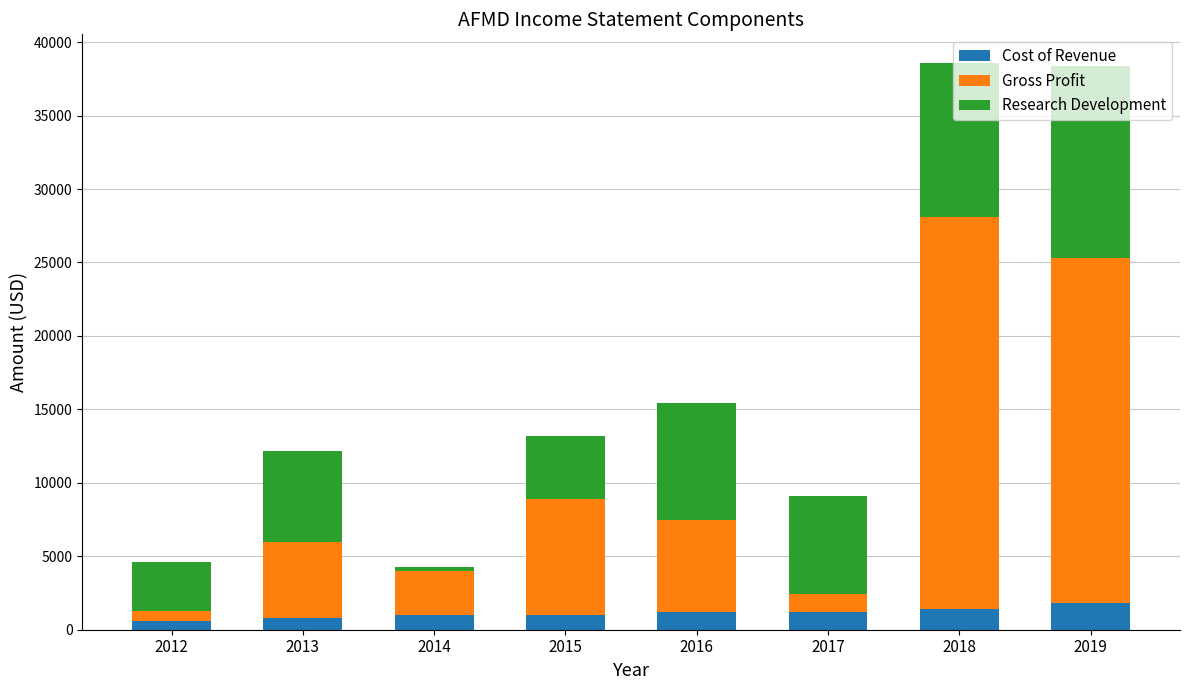

What is the maximum value for Cost of Revenue?

1800